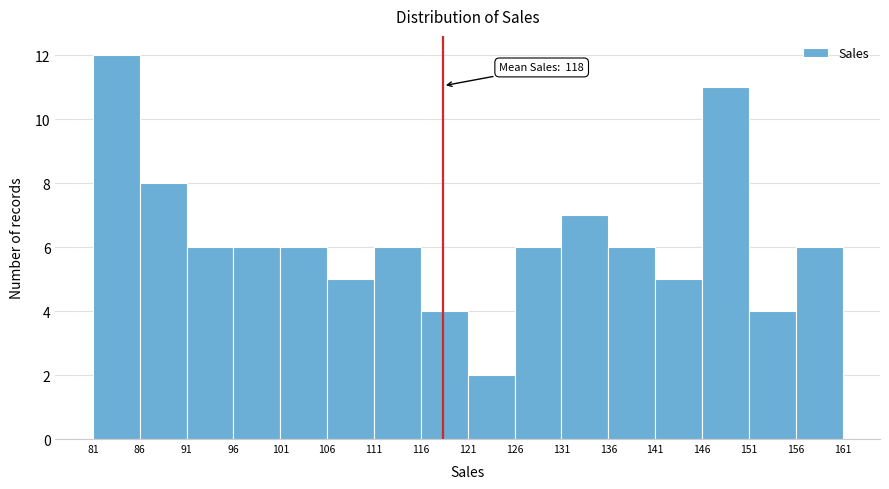

Which range on the x-axis has the tallest bar?

81 to 86